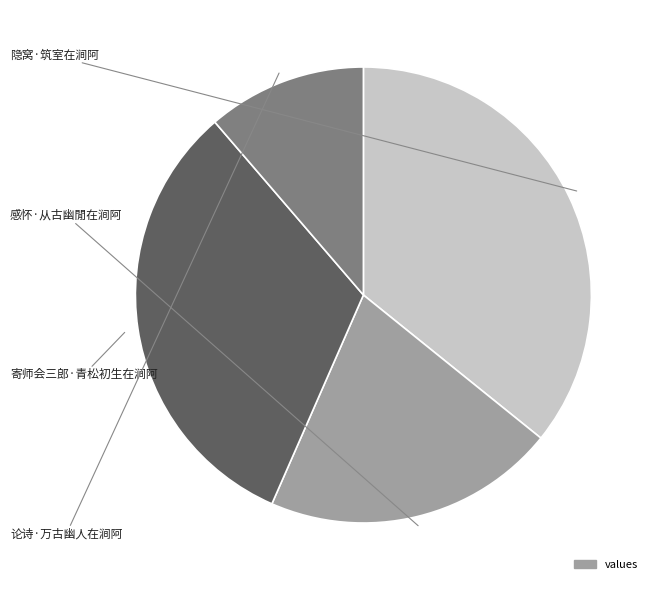

Is there any slice that represents more than half of the pie?

No